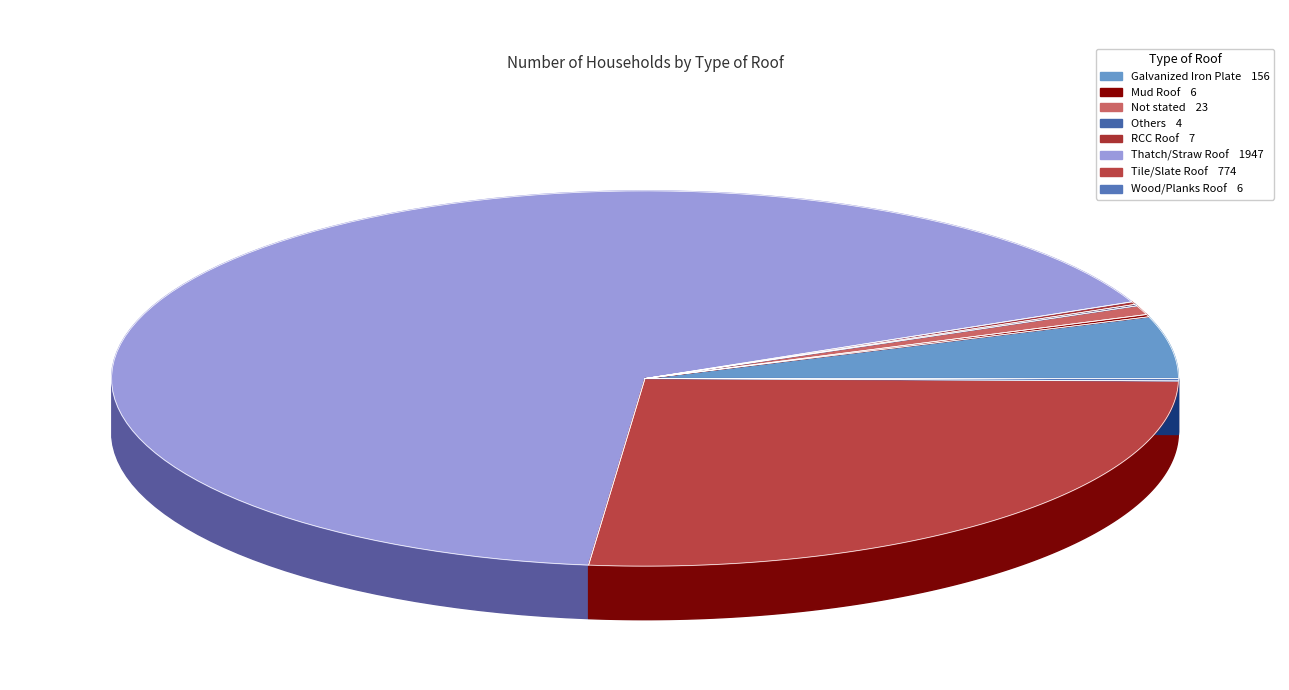

To the nearest percent, what portion does Not stated represent?

1%